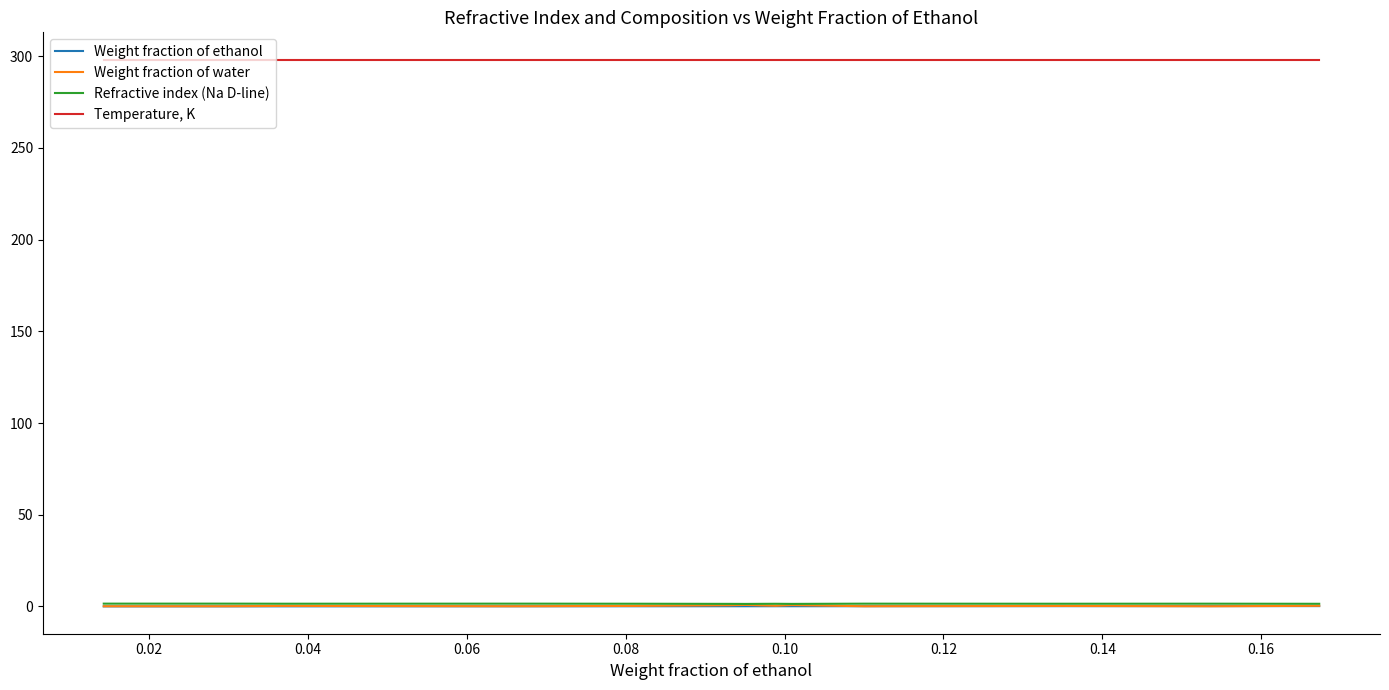

How many distinct data groups are displayed?

4